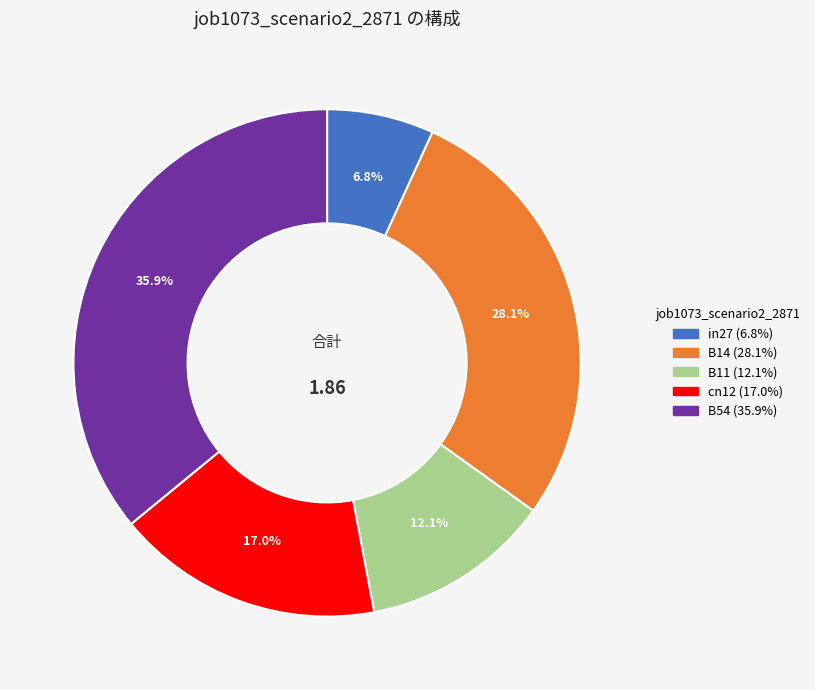

To the nearest percent, what is the difference between the largest and smallest slice percentages?

29%